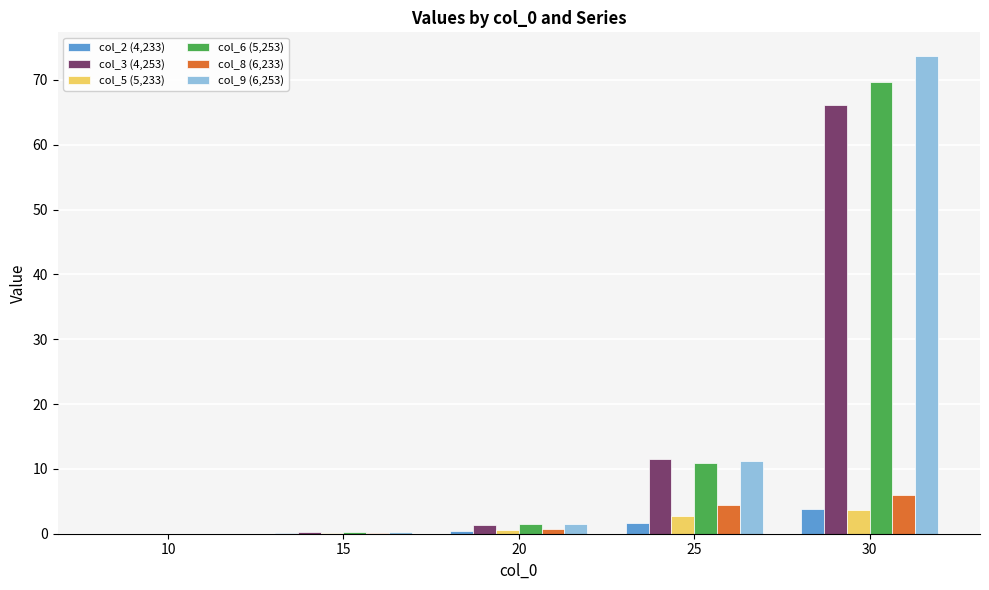

What is the spread (max minus min) of values at 25?

9.8